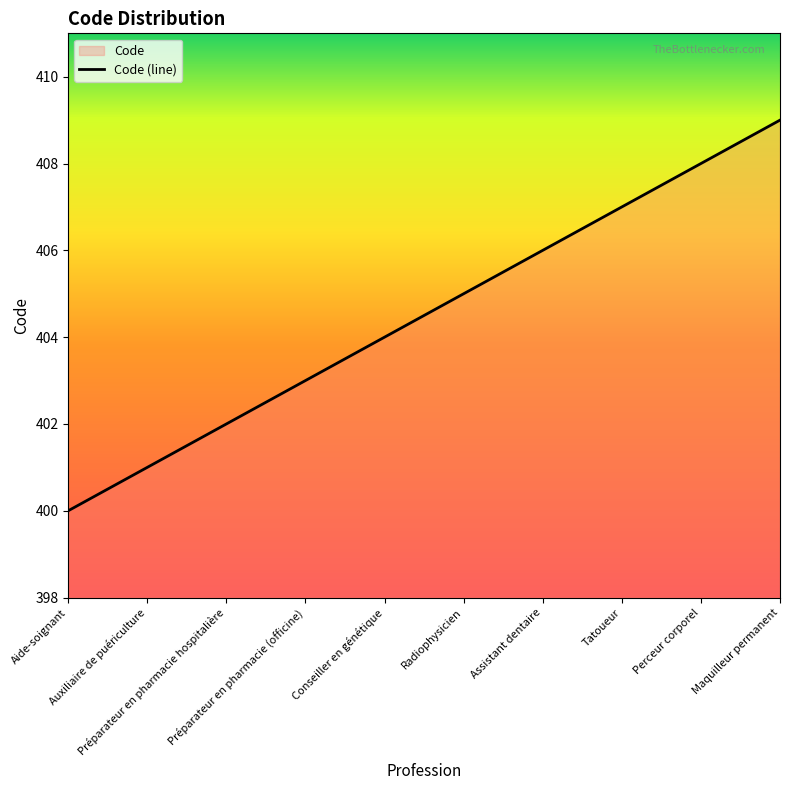

Reading right to left, what are all the values shown in this chart?

409	408	407	406	405	404	403	402	401	400